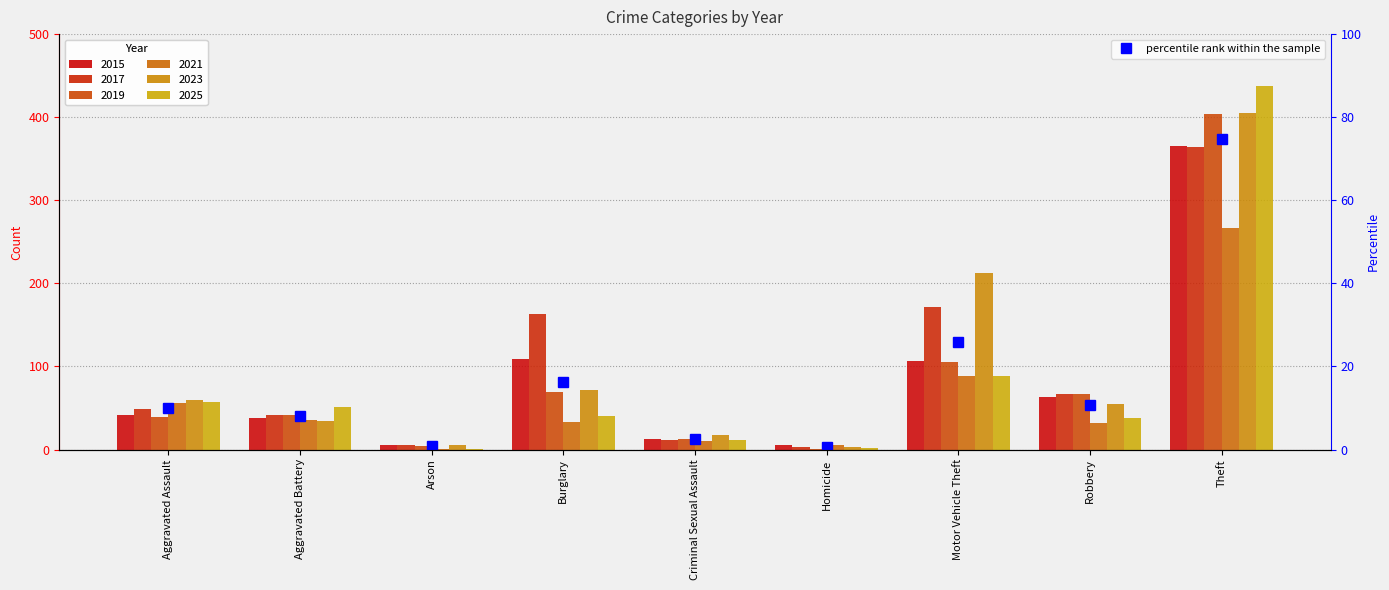

Rank the categories by value from lowest to highest.

Homicide, Arson, Criminal Sexual Assault, Aggravated Battery, Aggravated Assault, Robbery, Burglary, Motor Vehicle Theft, Theft